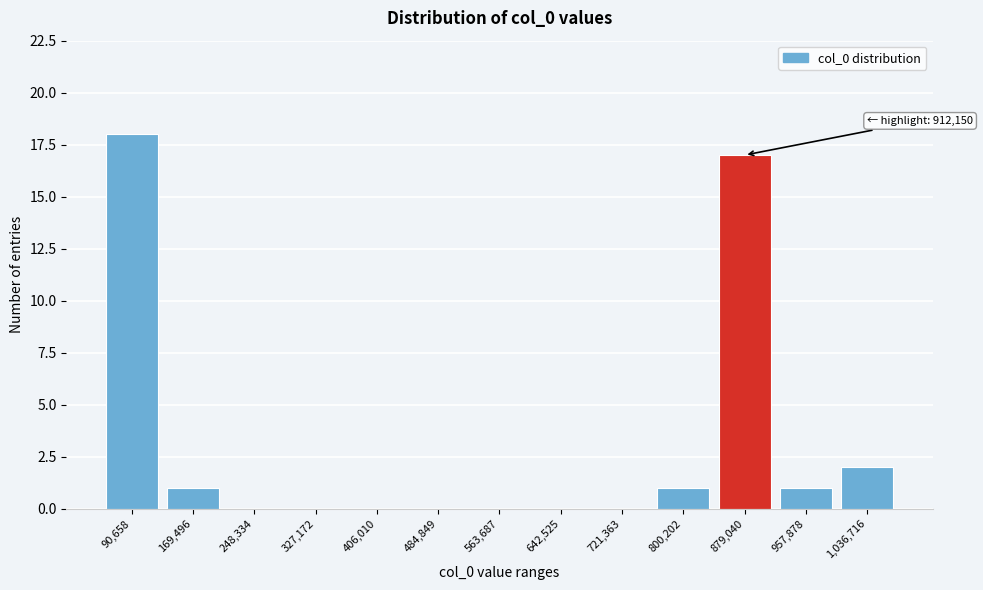

Reading left to right, list all the values displayed in this chart.

90,658=18	169,496=1	248,334=0	327,172=0	406,010=0	484,849=0	563,687=0	642,525=0	721,363=0	800,202=1	879,040=17	957,878=1	1,036,716=2